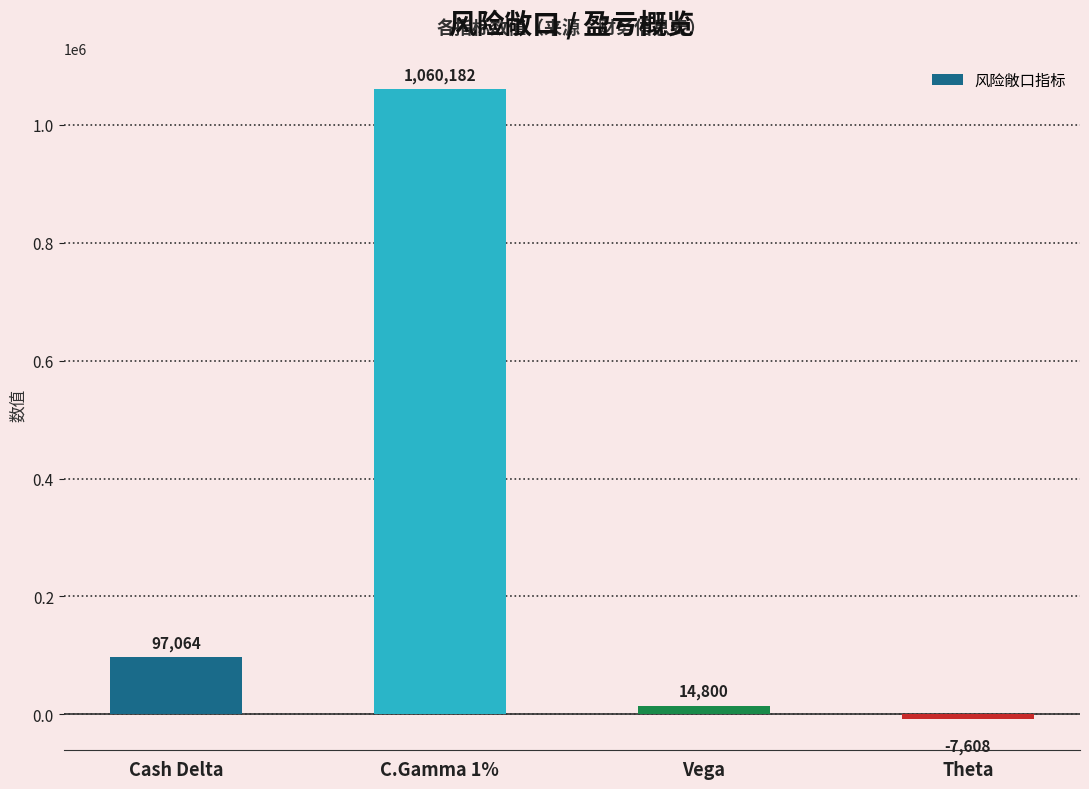

What is the change in value from Cash Delta to Vega?

-82264